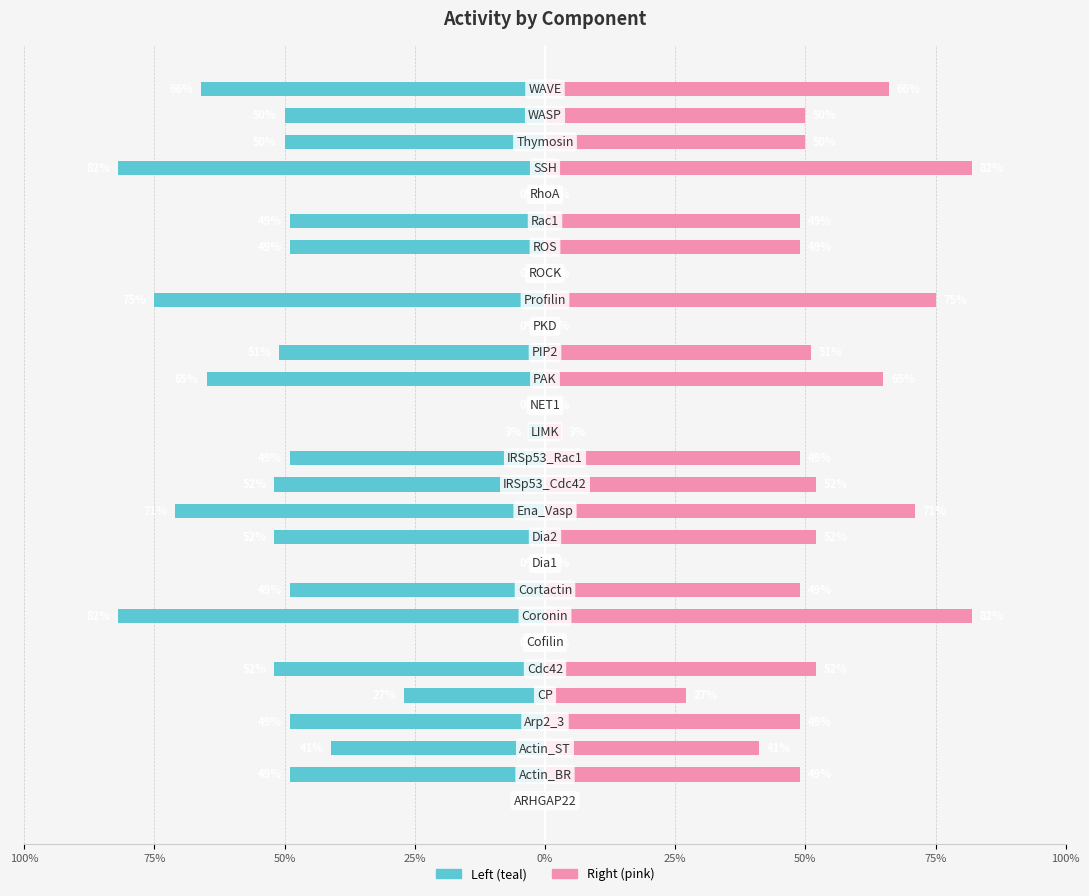

How many bars are there in each group?

2